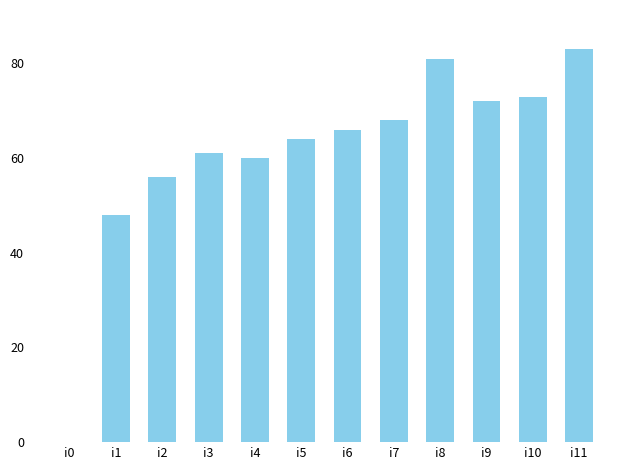

Is it true that the value at i4 is 60?

True